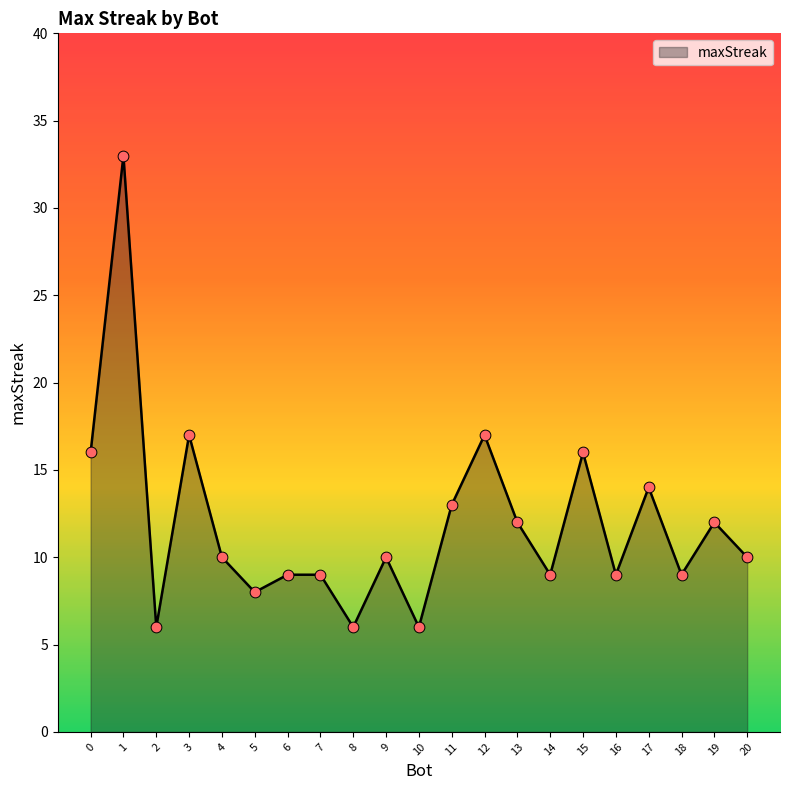

Approximately how many times larger is the value at 11 compared to 1?

0.4